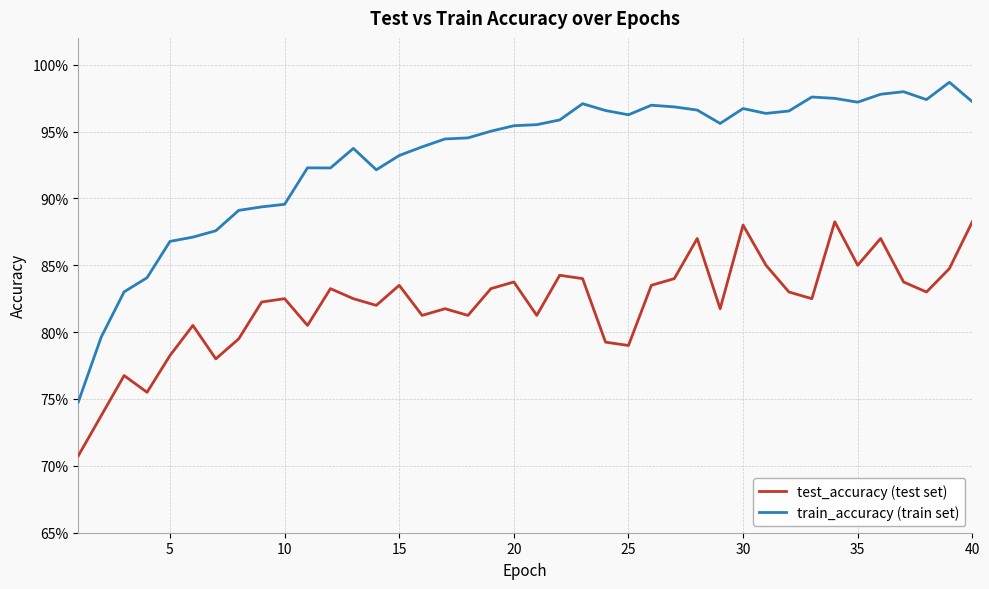

What is the sum of all test_accuracy (test set) values?

32.8